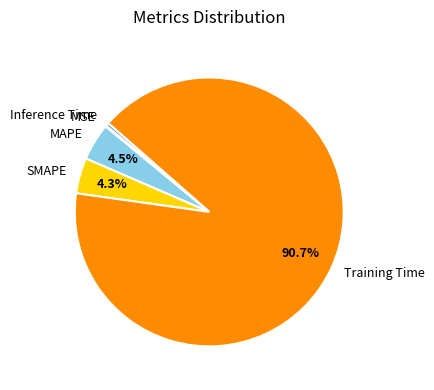

Combined, do MAPE and Inference Time account for over 50%?

No